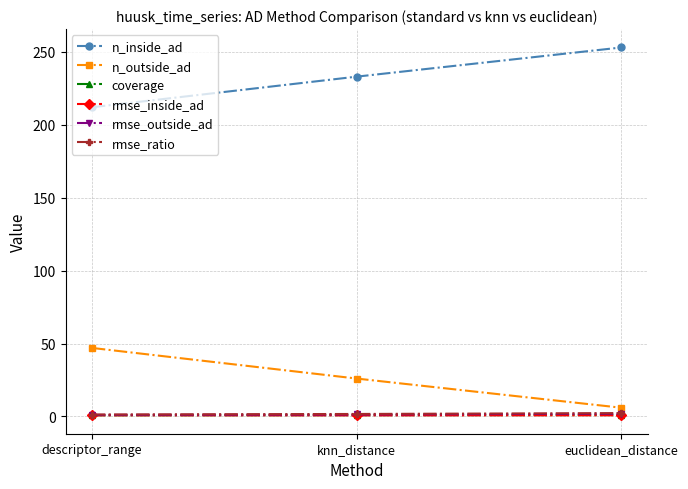

What is the label of the 3rd point from the right?

descriptor_range